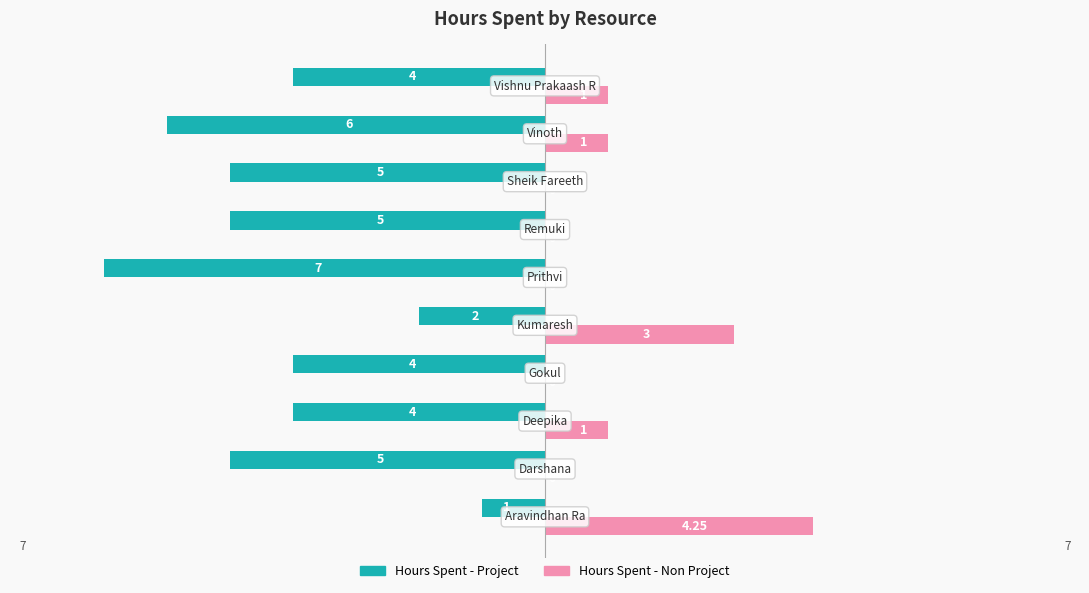

Which series has the largest total across all categories?

Hours Spent - Non Project